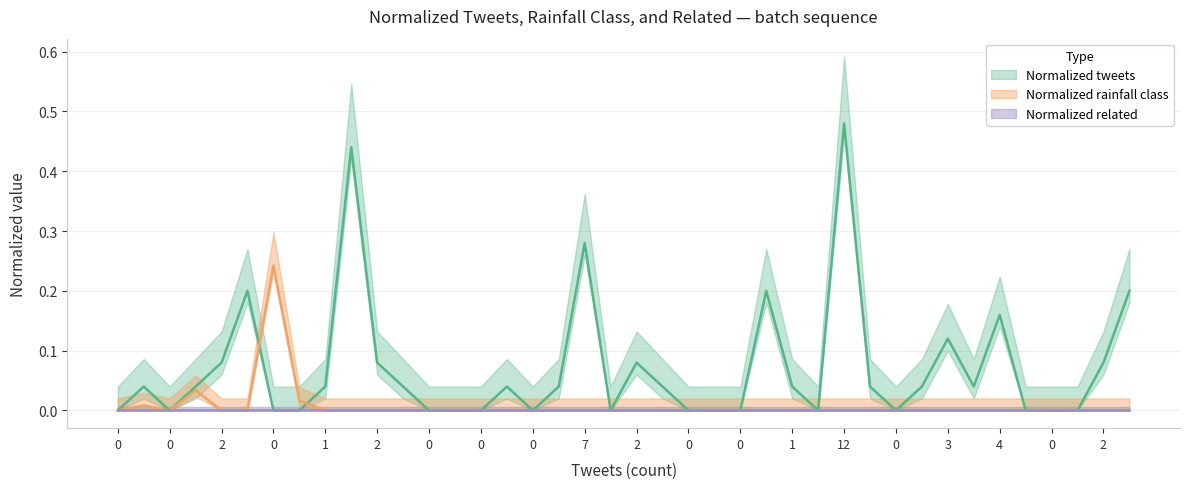

Which series has the largest total across all categories?

Normalized tweets